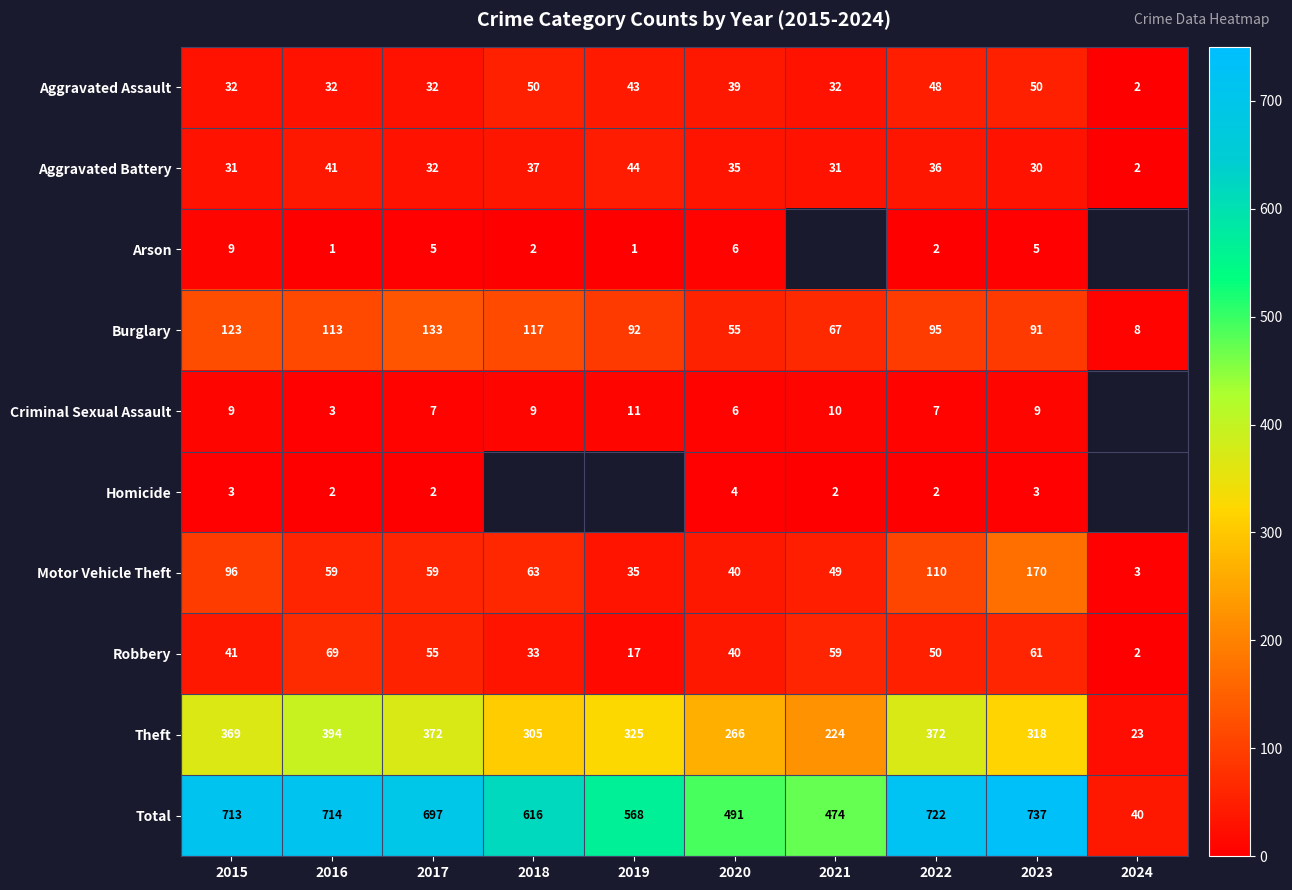

True or false: Theft has a value of 325 at 2019.

True